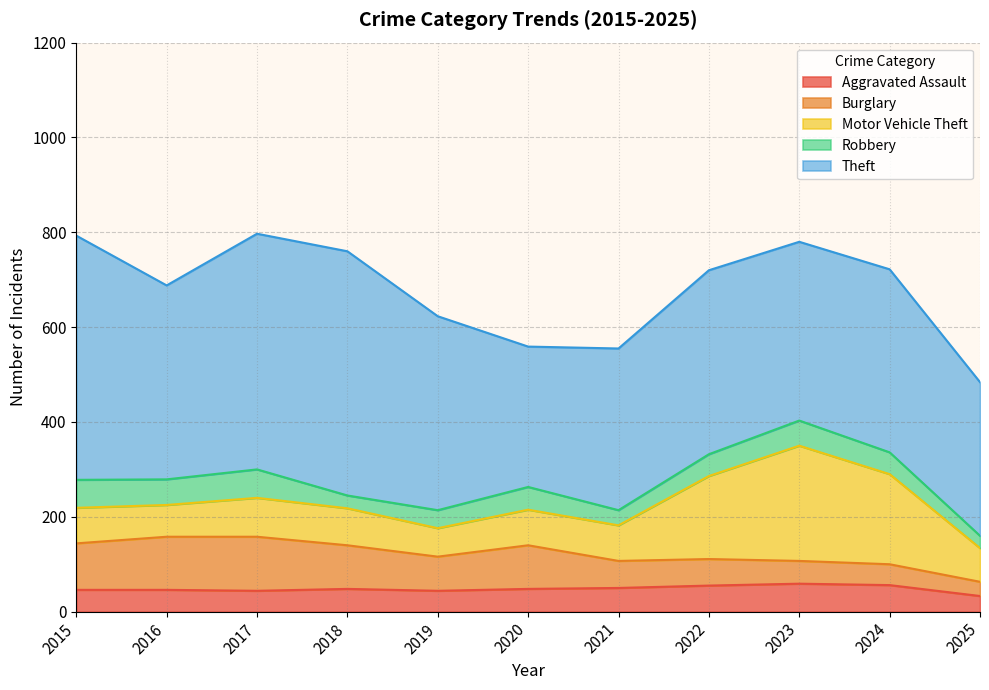

Reading left to right, list all the values displayed in this chart.

Aggravated Assault: 2015=46	2016=46	2017=44	2018=48	2019=44	2020=48	2021=50	2022=55	2023=59	2024=56	2025=33
Burglary: 2015=98	2016=112	2017=114	2018=92	2019=72	2020=92	2021=57	2022=56	2023=48	2024=44	2025=30
Motor Vehicle Theft: 2015=75	2016=67	2017=82	2018=78	2019=60	2020=75	2021=75	2022=175	2023=243	2024=190	2025=71
Robbery: 2015=59	2016=54	2017=60	2018=27	2019=38	2020=48	2021=32	2022=46	2023=53	2024=46	2025=26
Theft: 2015=515	2016=409	2017=497	2018=515	2019=409	2020=296	2021=341	2022=388	2023=377	2024=386	2025=324